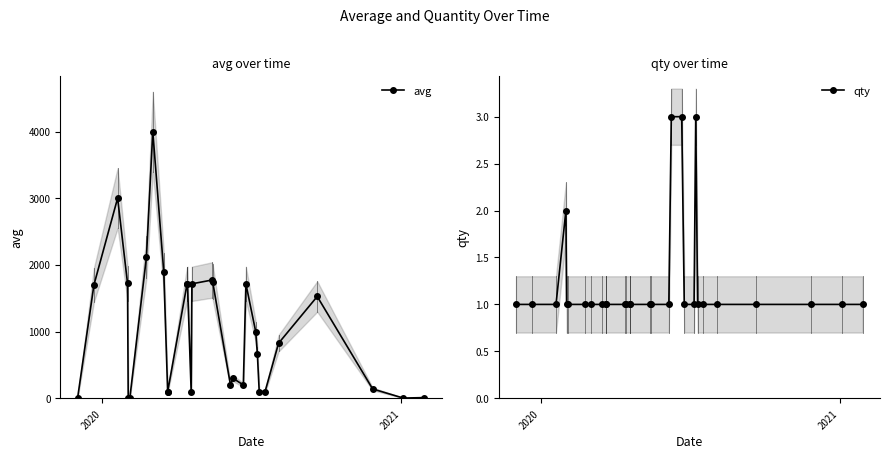

True or false: qty and avg intersect in this chart.

False